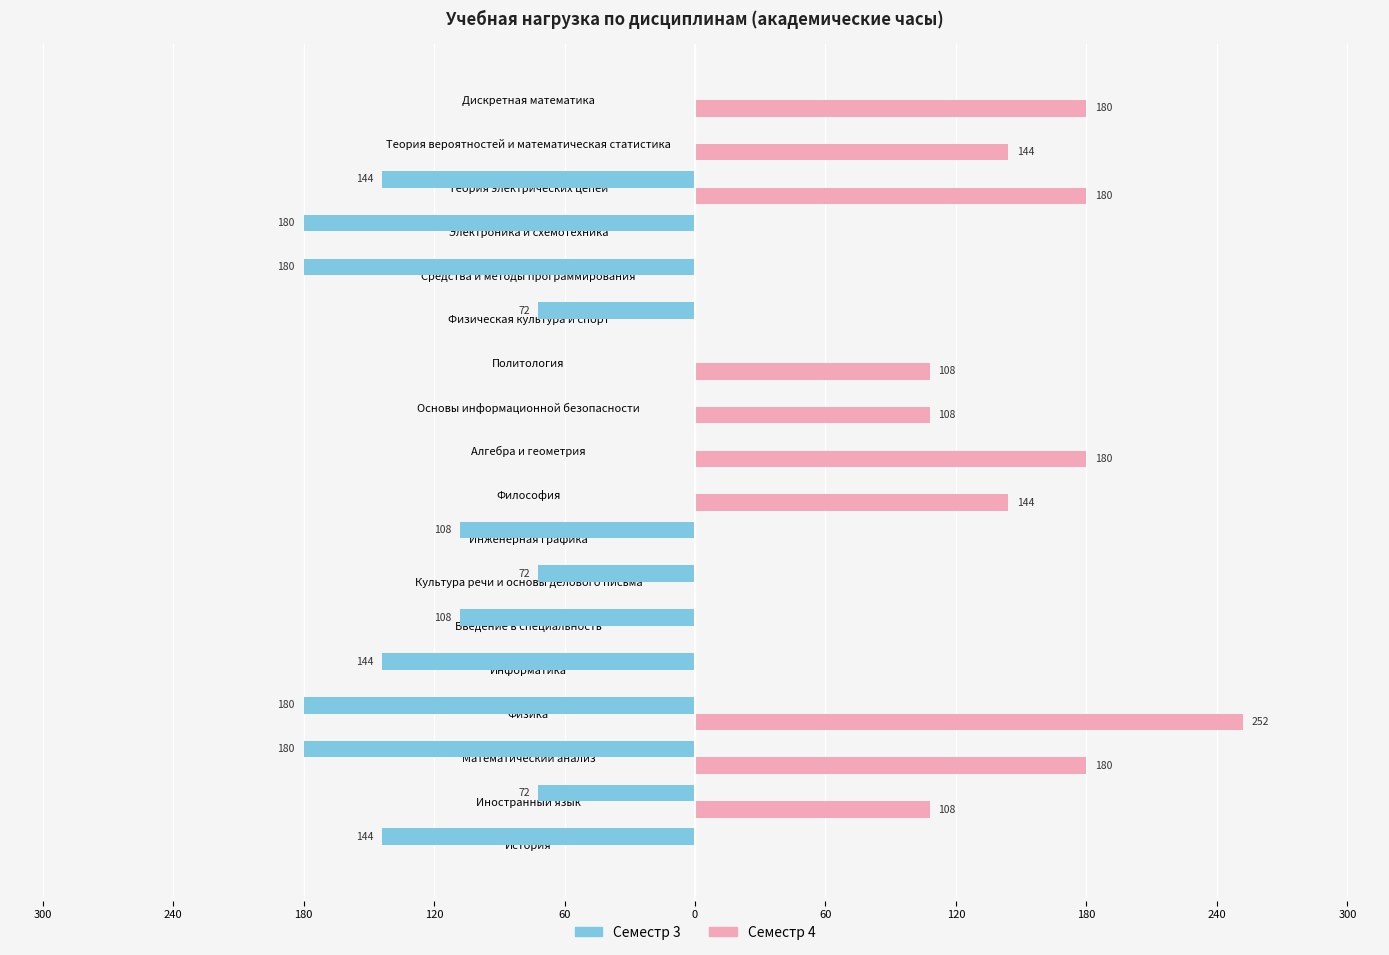

Which series has the largest range (max minus min)?

Семестр 4